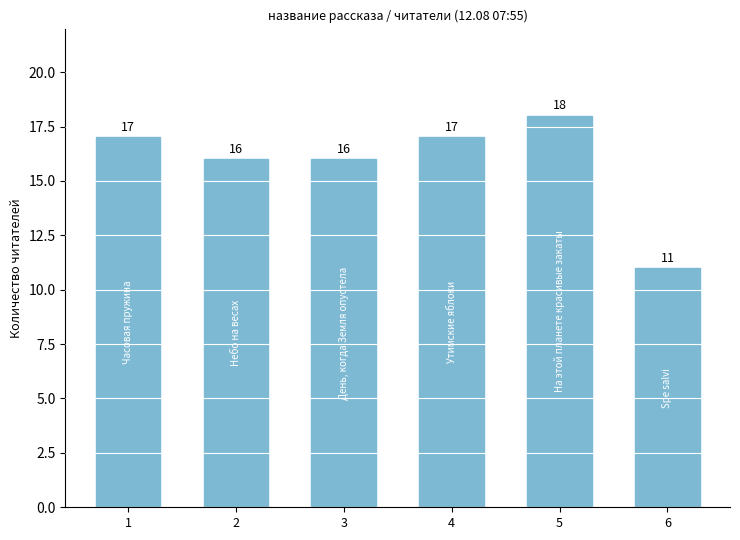

What is the approximate value at 3?

16